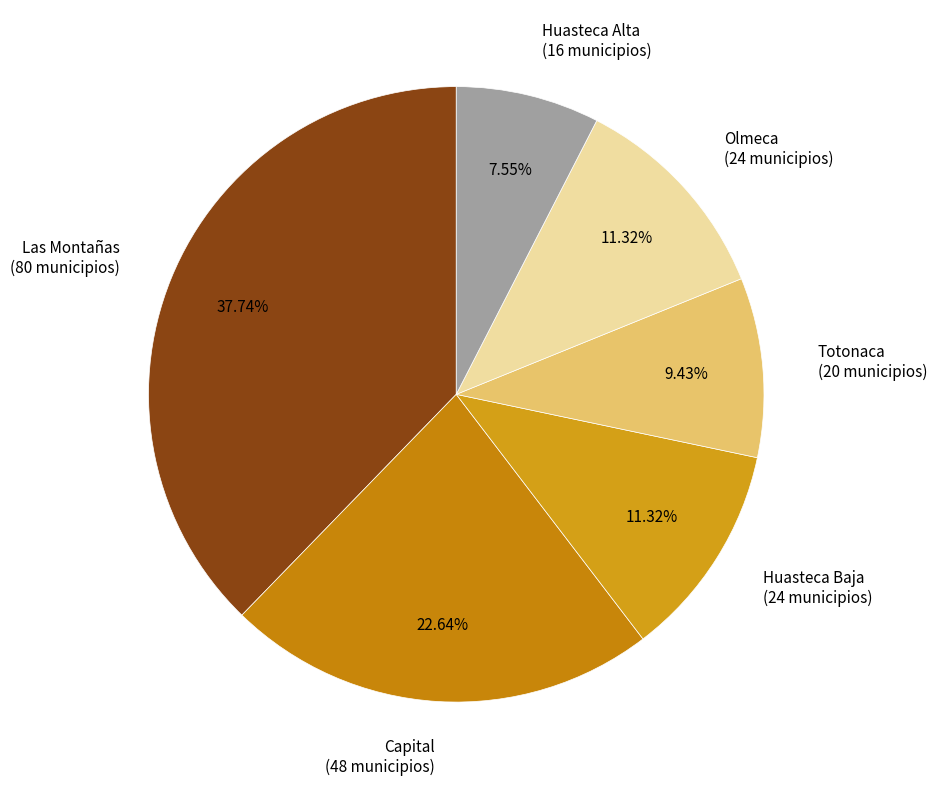

The Huasteca Baja slice represents 18% of the pie. True or false?

False